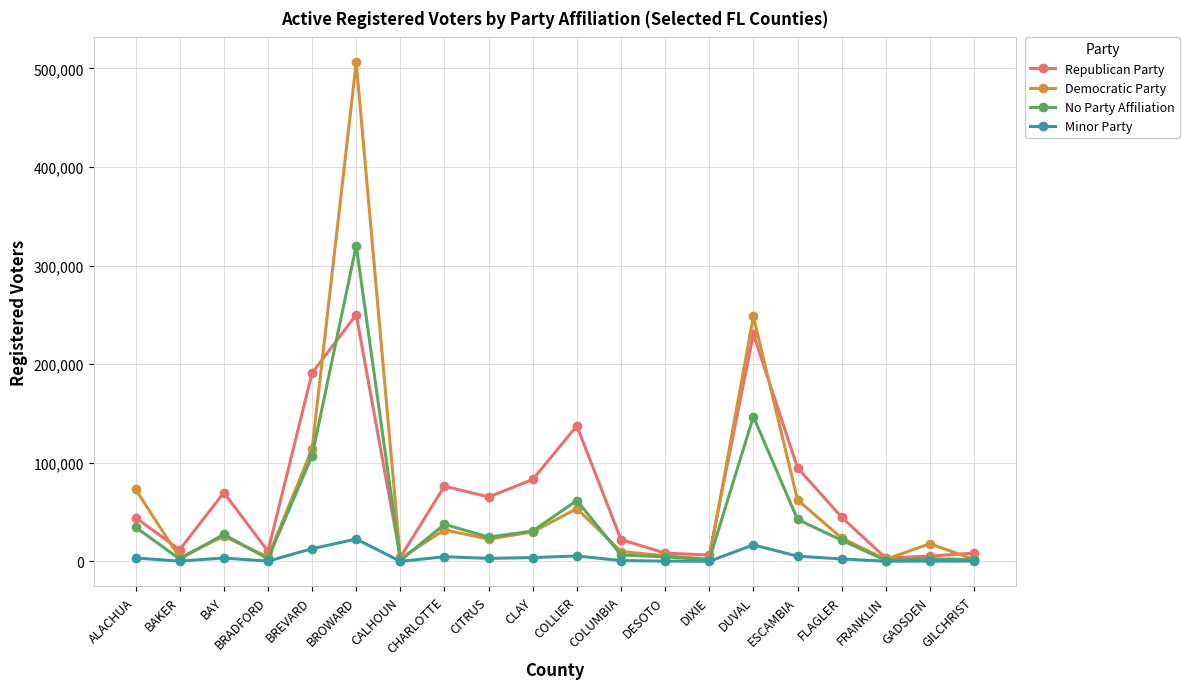

Where is the first local maximum for Republican Party?

BAY